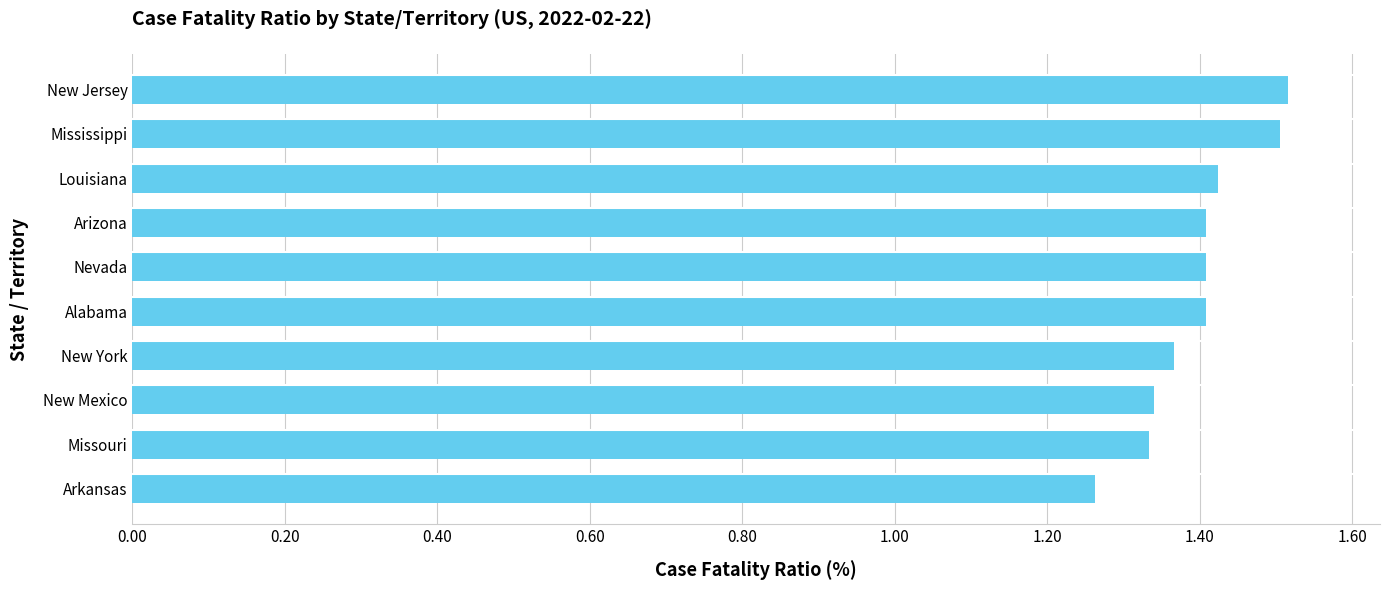

What is the difference between the maximum and minimum values?

0.3